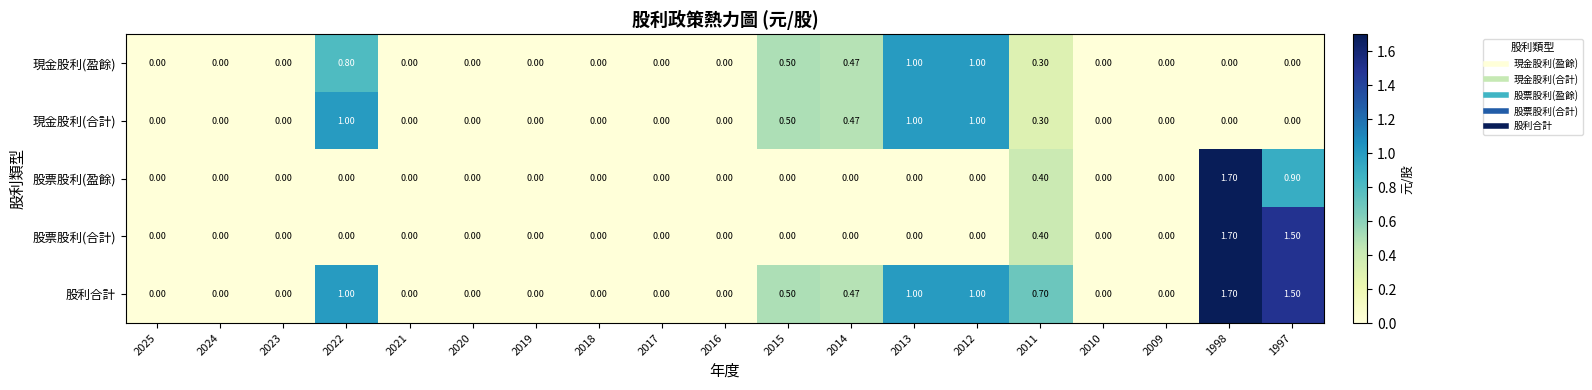

Which series has the largest total across all categories?

股利合計